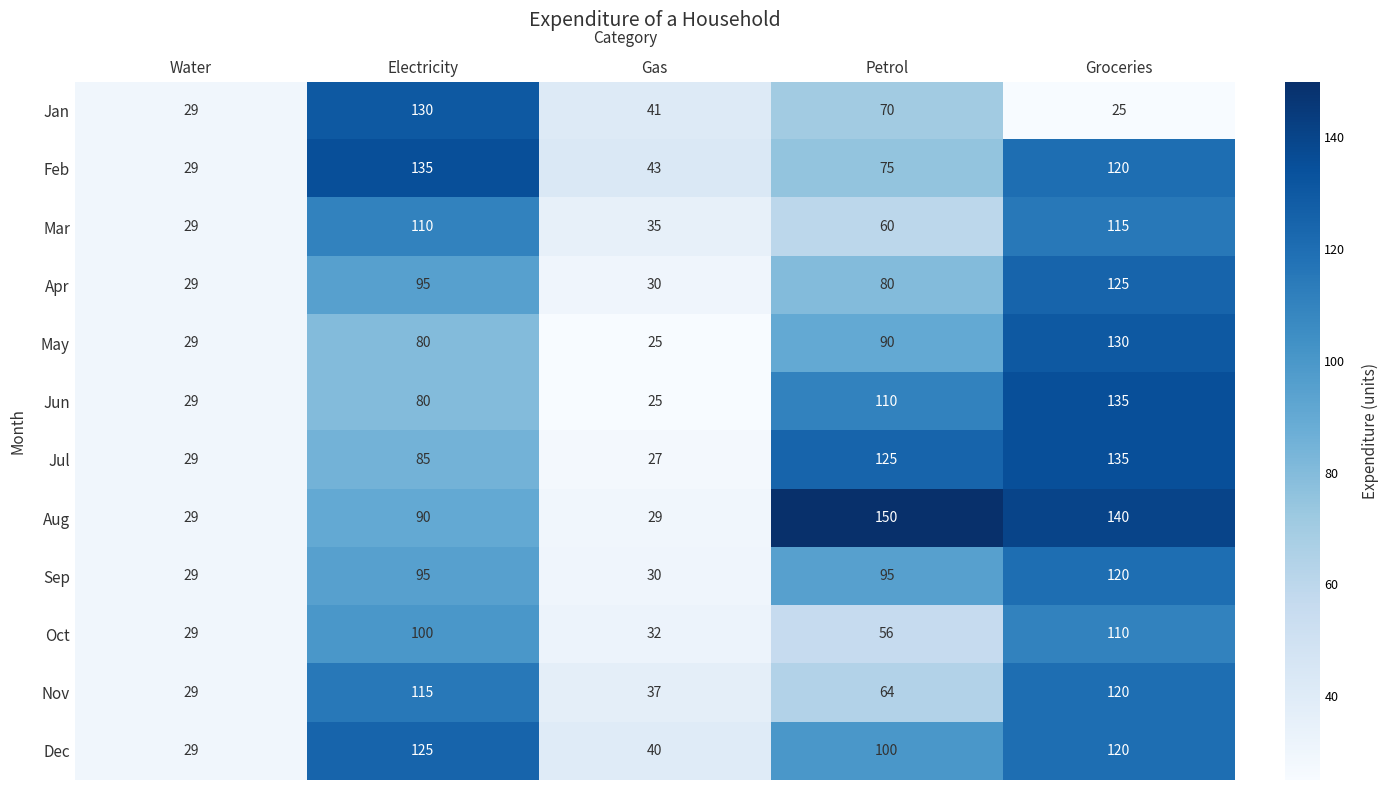

Which label corresponds to the largest value in the chart?

Petrol